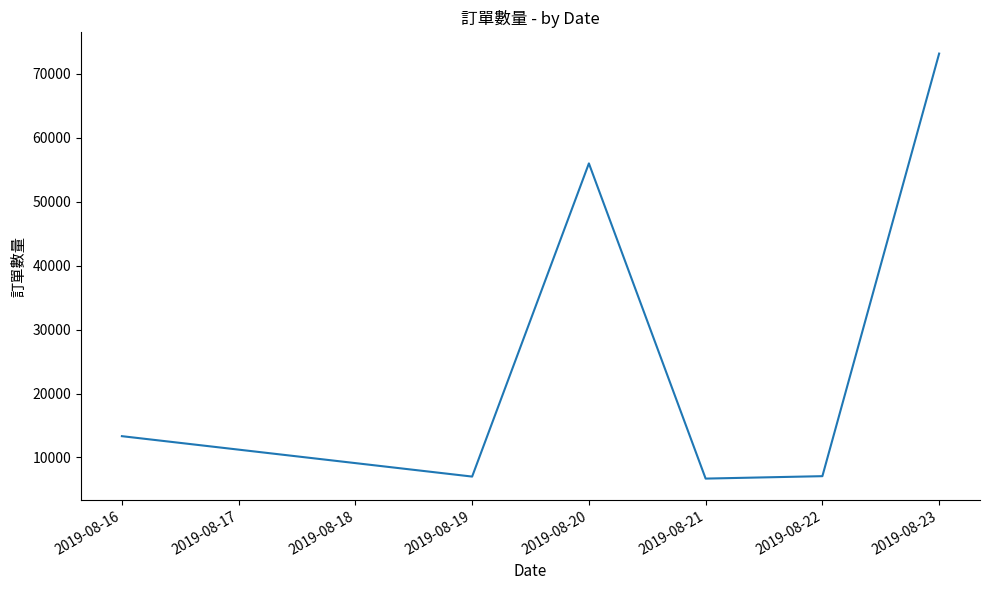

What is the ratio of the value at 2019-08-16 to the value at 2019-08-19?

1.9